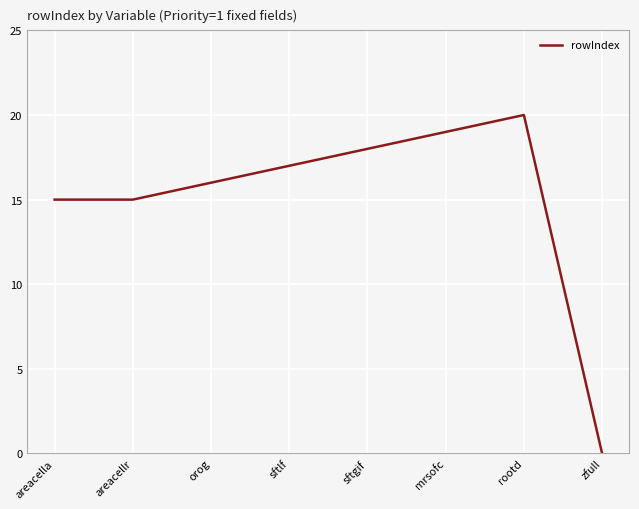

How many interior local peaks (higher than both neighbors) does the data have?

1